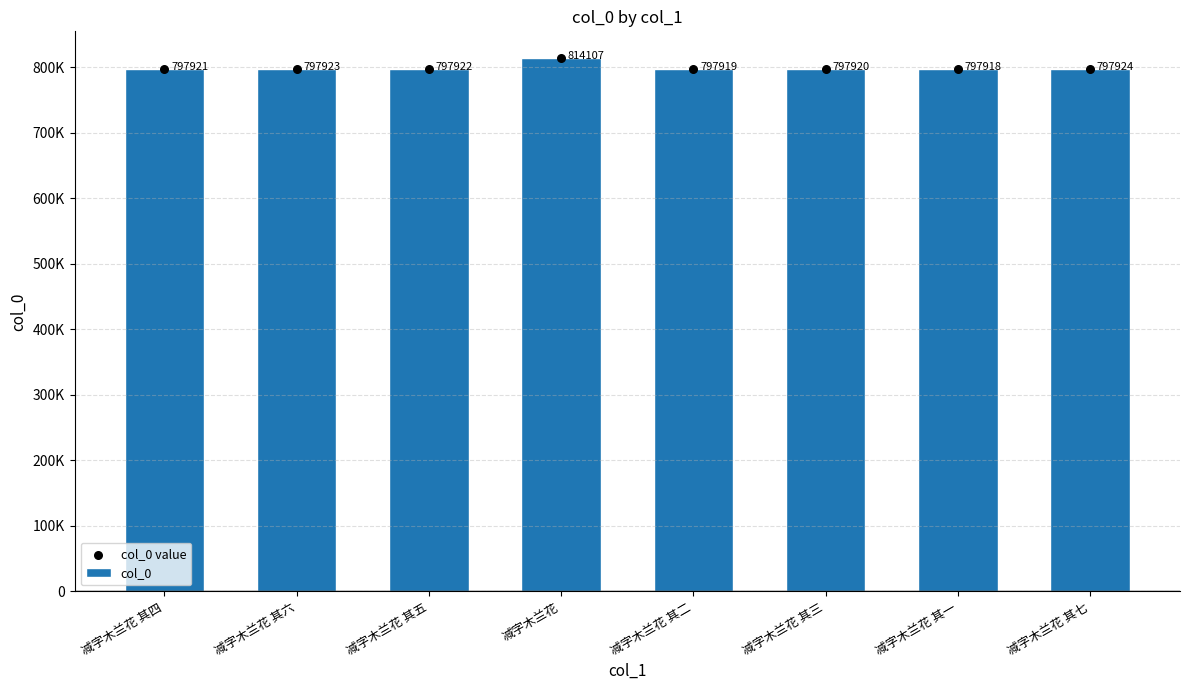

What are all the series names shown in the legend?

col_0, col_0 value